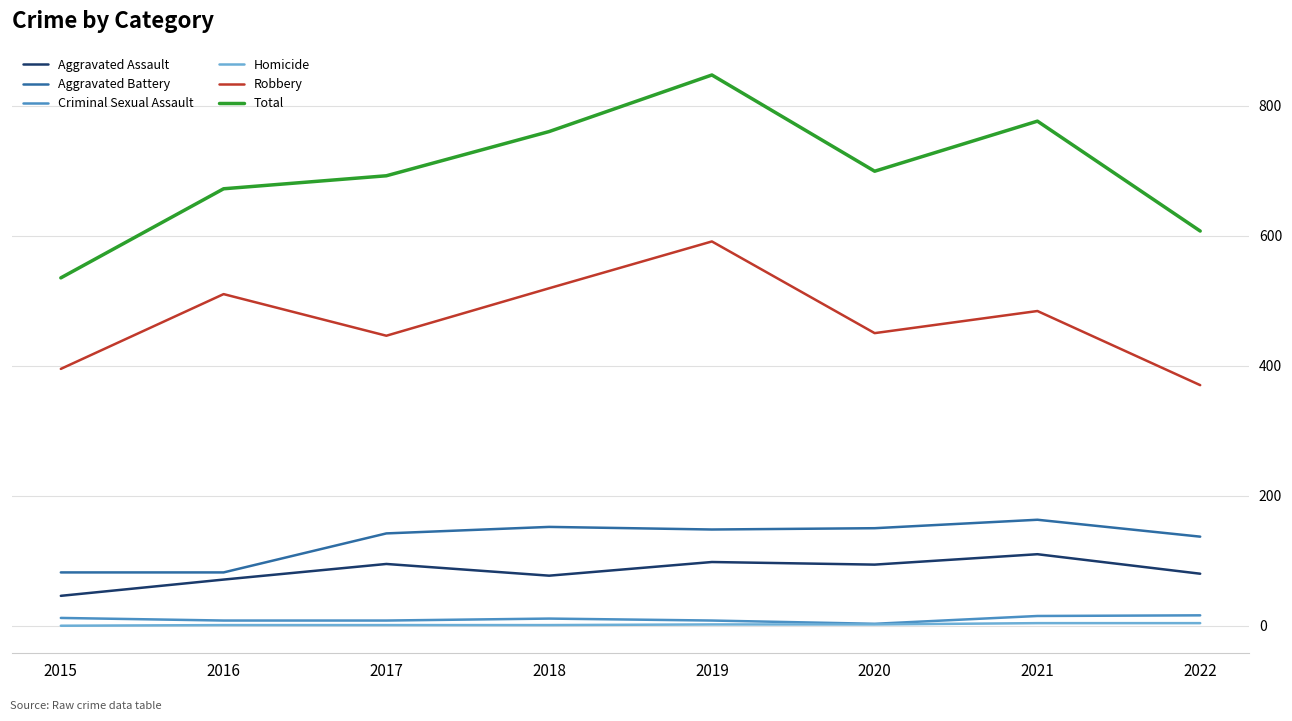

The Robbery series shows 519 at 2018. True or false?

True